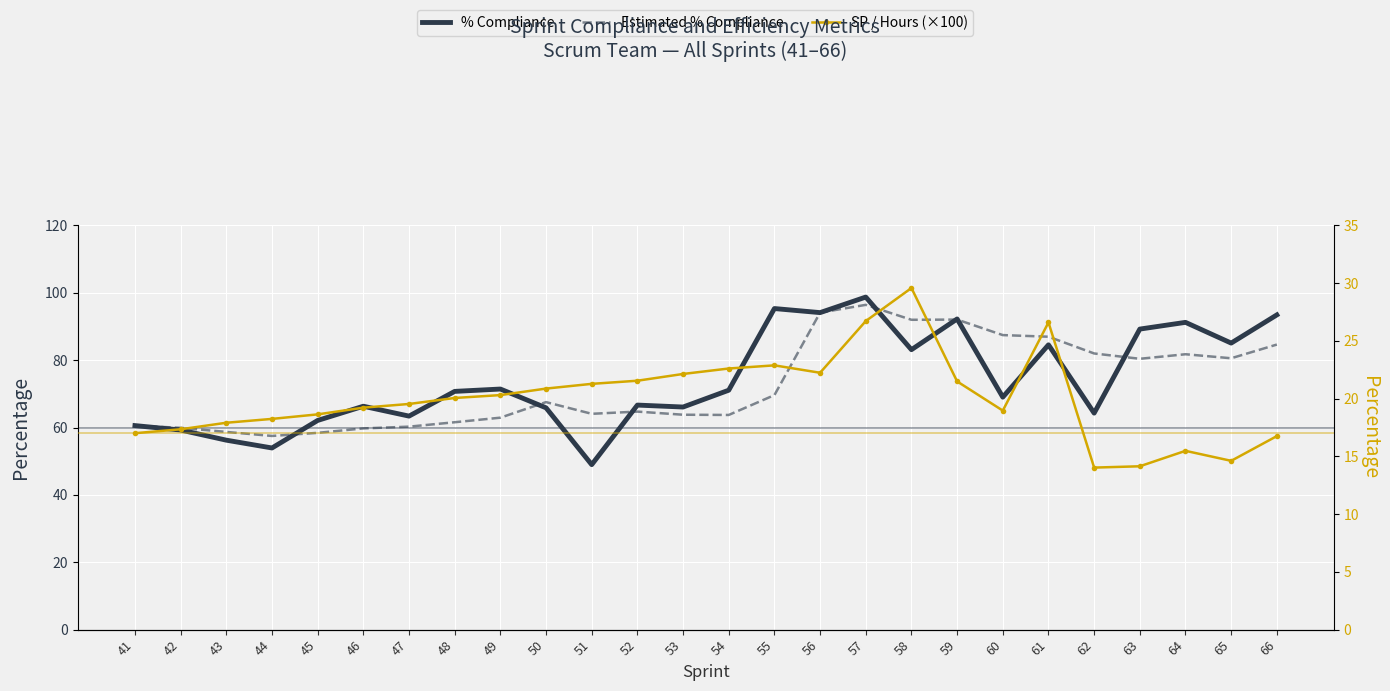

Reading right to left, transcribe all the data shown in this chart.

% Compliance: 66=93.4	65=85.1	64=91.2	63=89.2	62=64.3	61=84.6	60=69.0	59=92.2	58=83.1	57=98.7	56=94.1	55=95.3	54=71.1	53=66.1	52=66.7	51=49.0	50=65.9	49=71.4	48=70.7	47=63.4	46=66.3	45=62.1	44=53.9	43=56.2	42=59.3	41=60.6
Estimated % Compliance: 66=84.6	65=80.6	64=81.8	63=80.4	62=82.0	61=87.0	60=87.4	59=92.1	58=92.0	57=96.4	56=94.1	55=69.6	54=63.7	53=63.8	52=64.7	51=64.1	50=67.5	49=62.9	48=61.6	47=60.3	46=59.7	45=58.4	44=57.5	43=58.7	42=59.9	41=60.6
SP / Hours (×100): 66=16.8	65=14.6	64=15.5	63=14.1	62=14.0	61=26.6	60=19.0	59=21.5	58=29.6	57=26.7	56=22.2	55=22.9	54=22.6	53=22.1	52=21.6	51=21.3	50=20.9	49=20.3	48=20.1	47=19.5	46=19.2	45=18.6	44=18.2	43=17.9	42=17.3	41=17.0